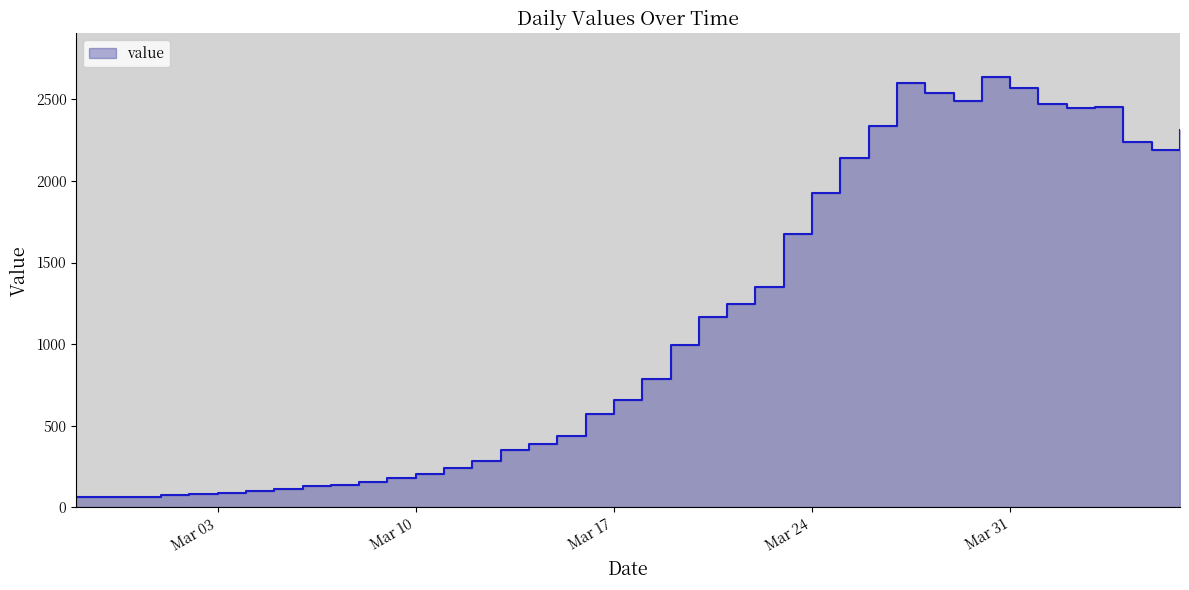

List the labels in order of value, largest first.

2020-03-30, 2020-03-27, 2020-03-31, 2020-03-28, 2020-03-29, 2020-04-01, 2020-04-03, 2020-04-02, 2020-03-26, 2020-04-06, 2020-04-04, 2020-04-05, 2020-03-25, 2020-03-24, 2020-03-23, 2020-03-22, 2020-03-21, 2020-03-20, 2020-03-19, 2020-03-18, 2020-03-17, 2020-03-16, 2020-03-15, 2020-03-14, 2020-03-13, 2020-03-12, 2020-03-11, 2020-03-10, 2020-03-09, 2020-03-08, 2020-03-07, 2020-03-06, 2020-03-05, 2020-03-04, 2020-03-03, 2020-03-02, 2020-03-01, 2020-02-28, 2020-02-29, 2020-02-27